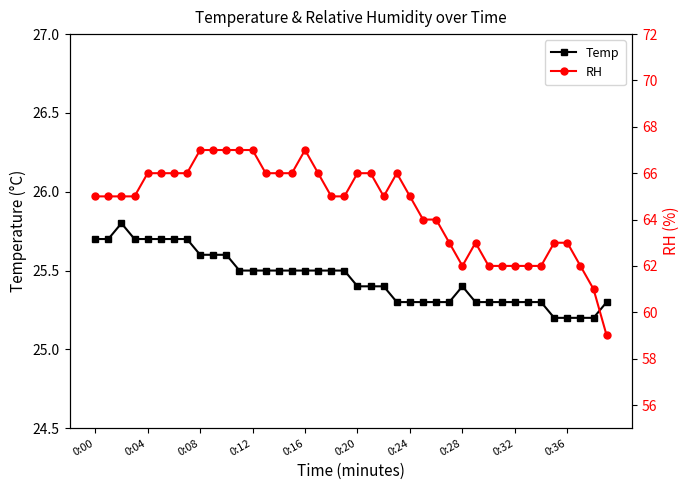

True or false: Temp has a value of 25.4 at 0:28.

True